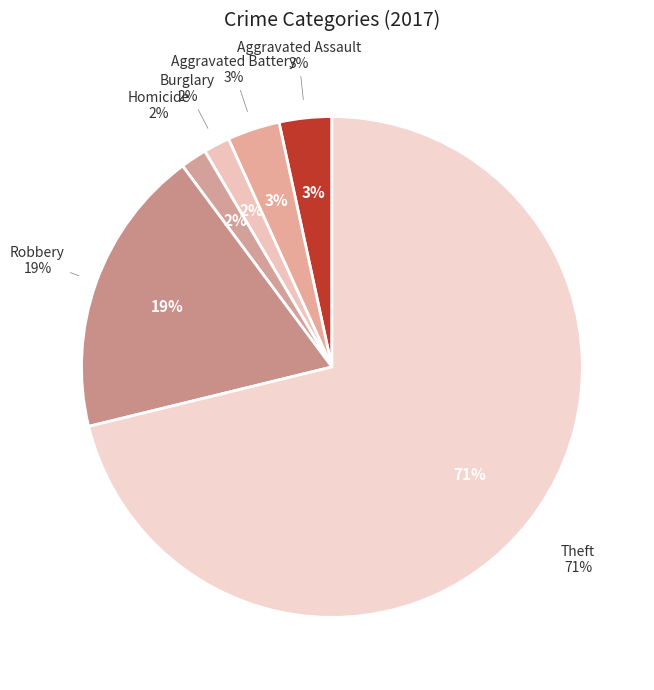

What percentage is the Aggravated Assault slice, to the nearest percent?

3%